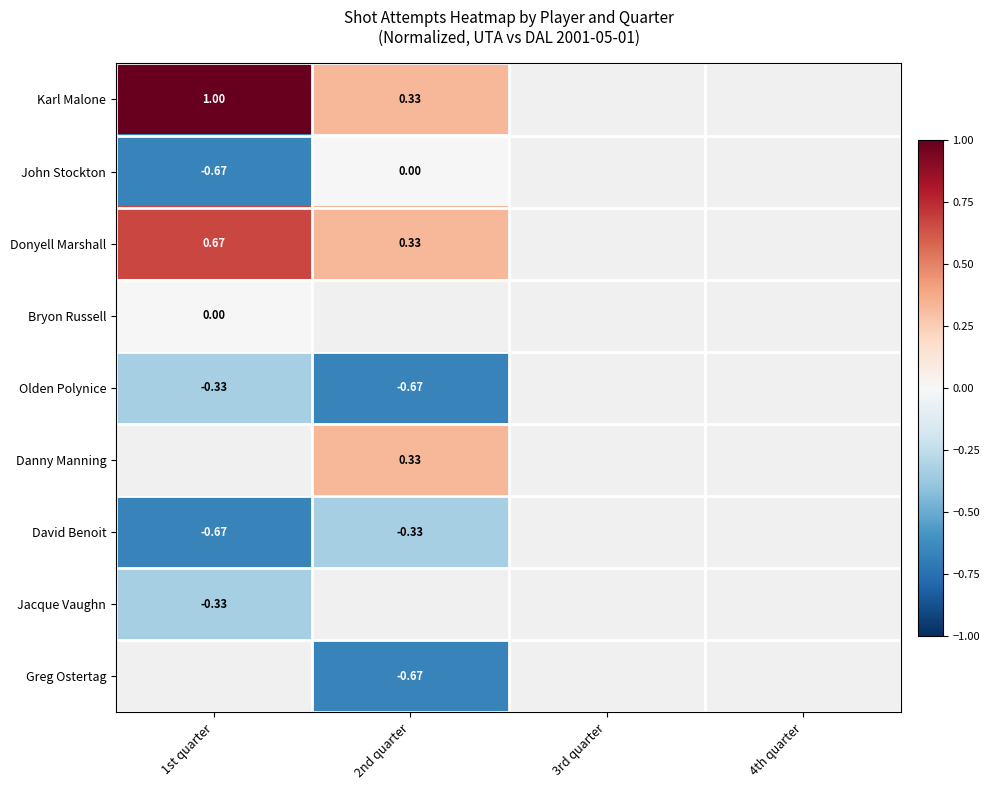

At how many categories does at least one series exceed 0?

2